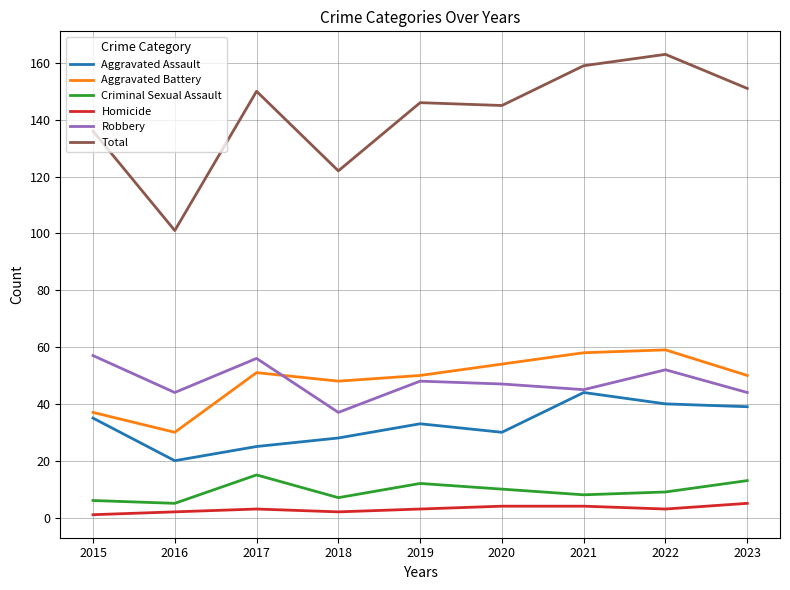

Is this an area chart (filled region under the line)?

No